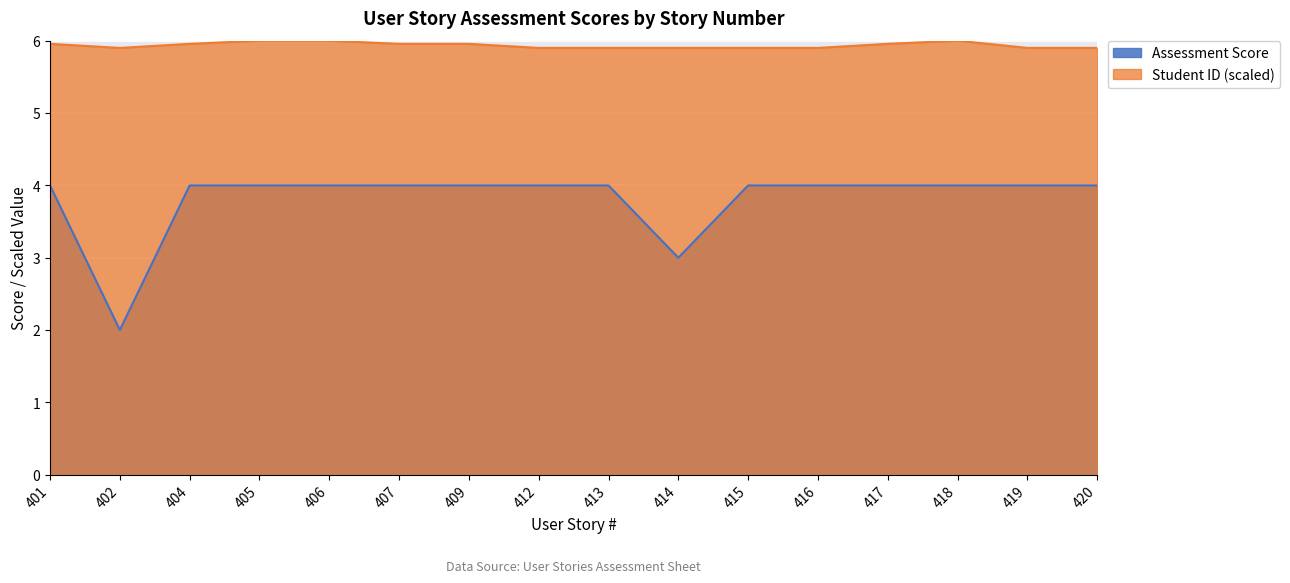

What is the value of the Assessment Score point at the 13th from the left?

4.0